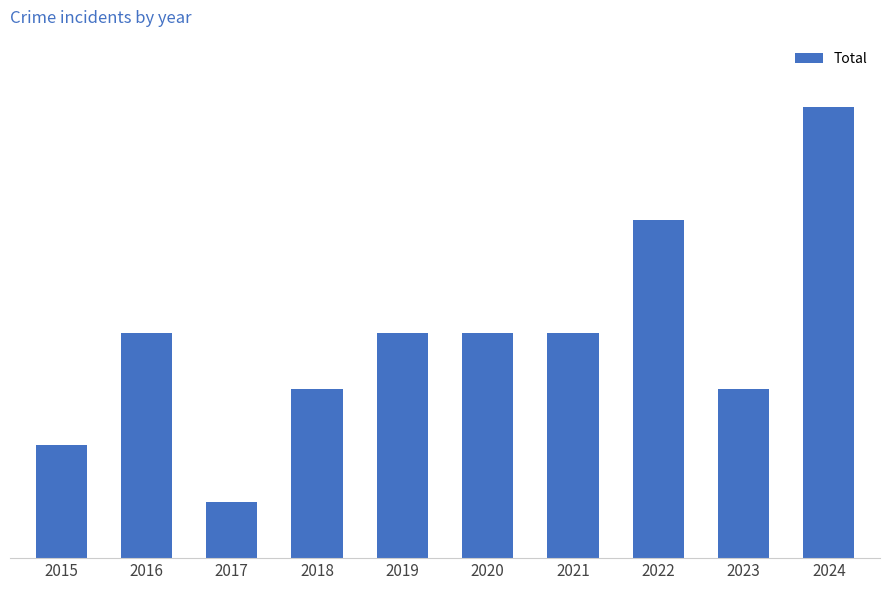

Are the bars horizontal?

No